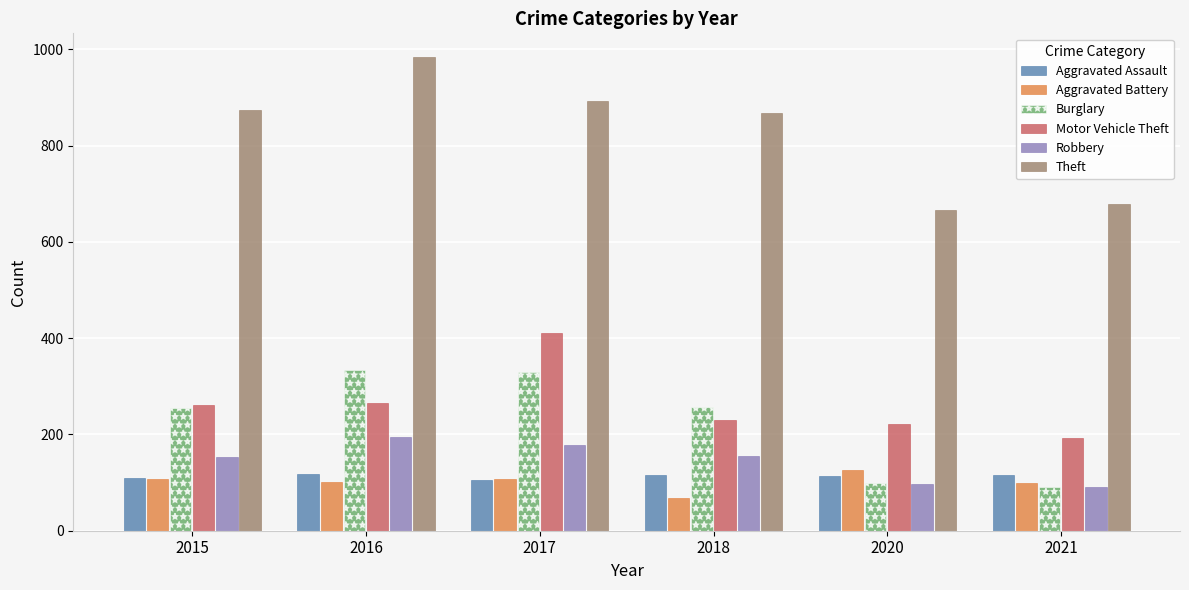

Count the Aggravated Assault values in the range 110 to 115.

4